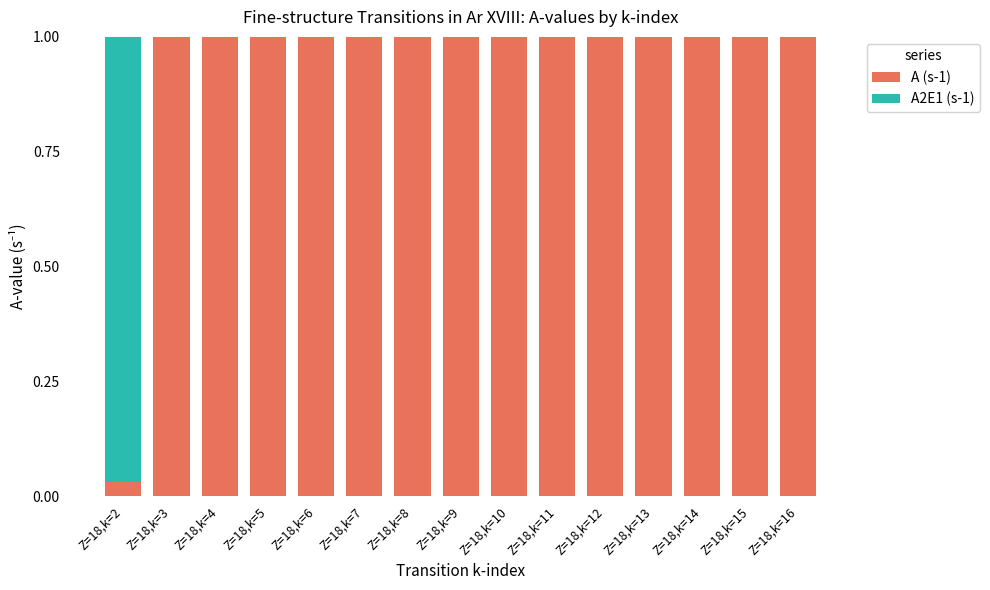

Is it true that A (s-1) equals 1.0 at Z=18,k=9?

True